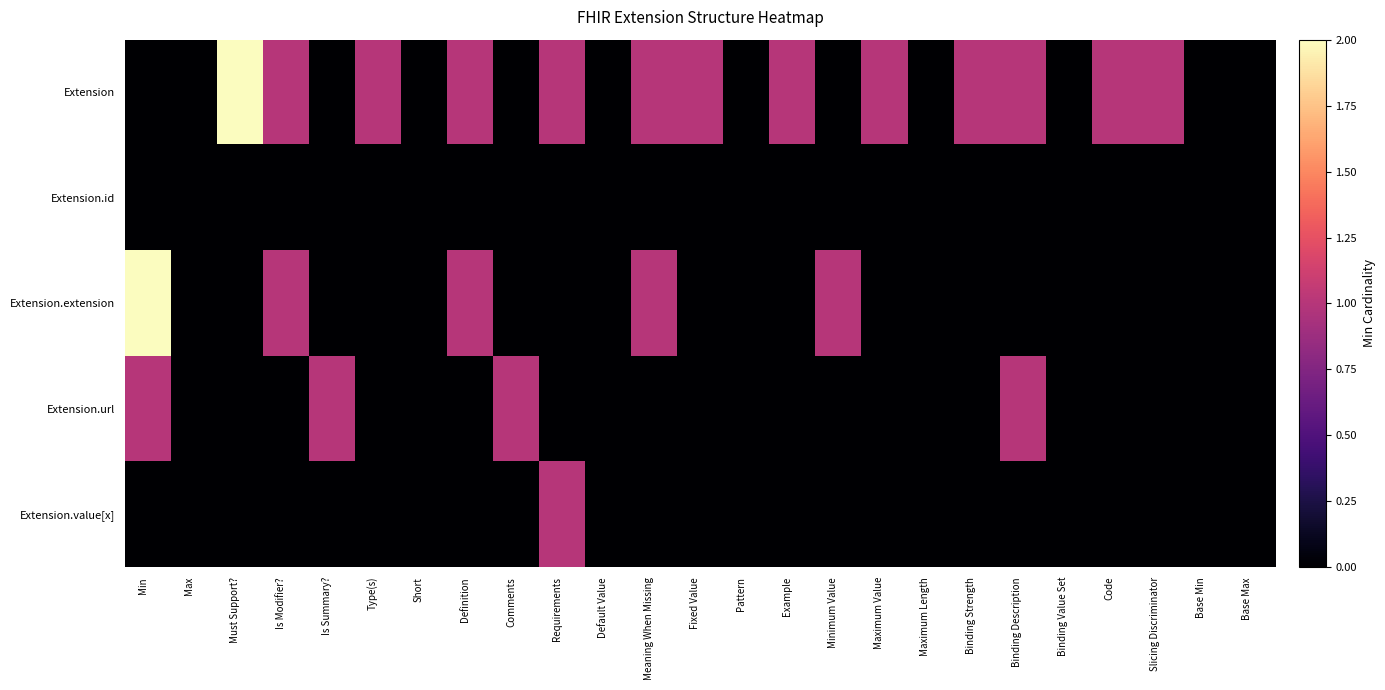

Rank the series at Short from highest to lowest value.

Extension, Extension.id, Extension.extension, Extension.url, Extension.value[x]